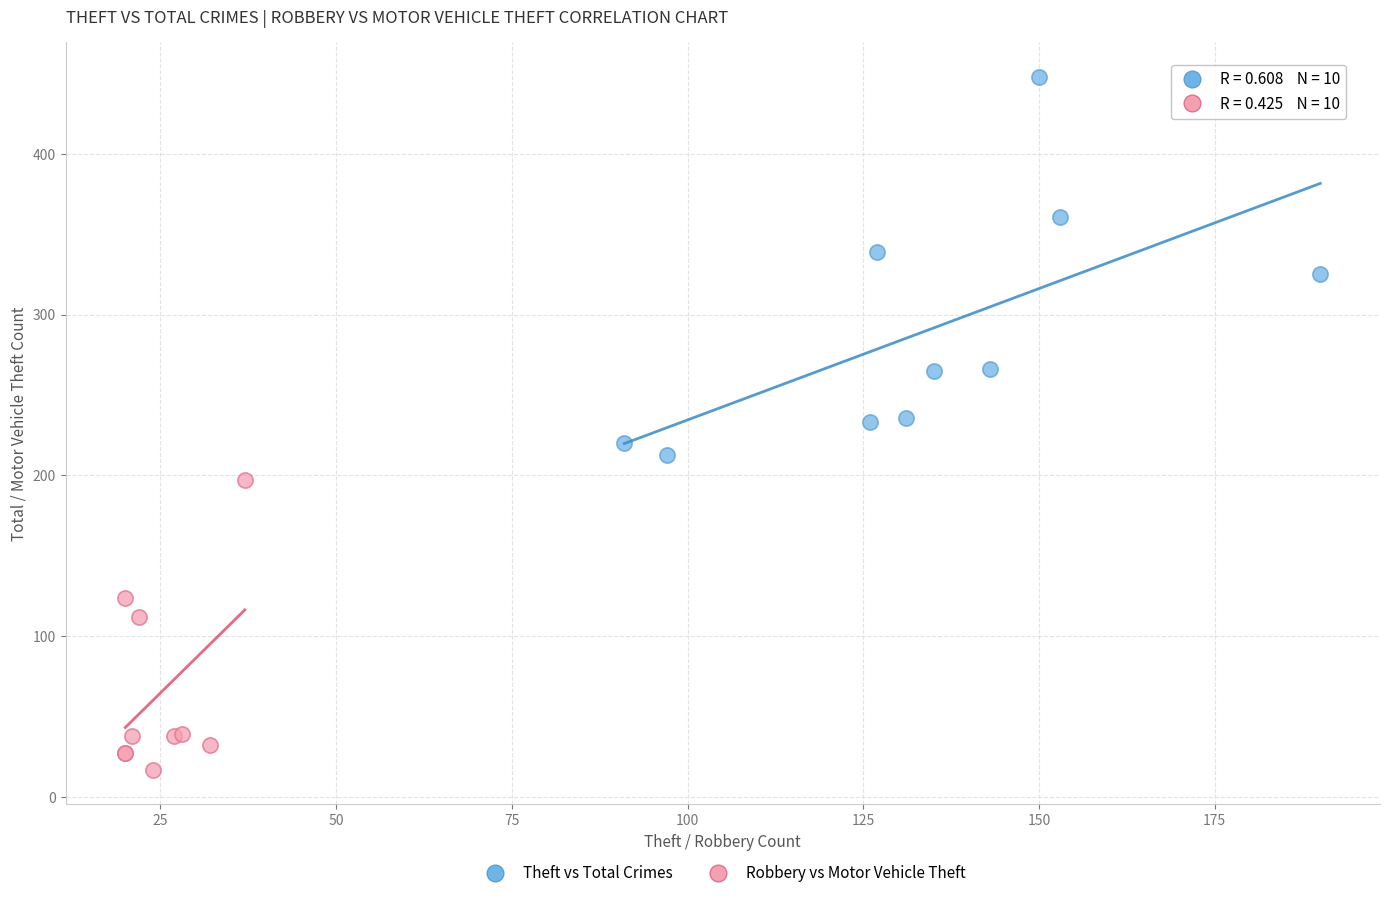

Which series reaches the minimum Y coordinate?

Robbery vs Motor Vehicle Theft